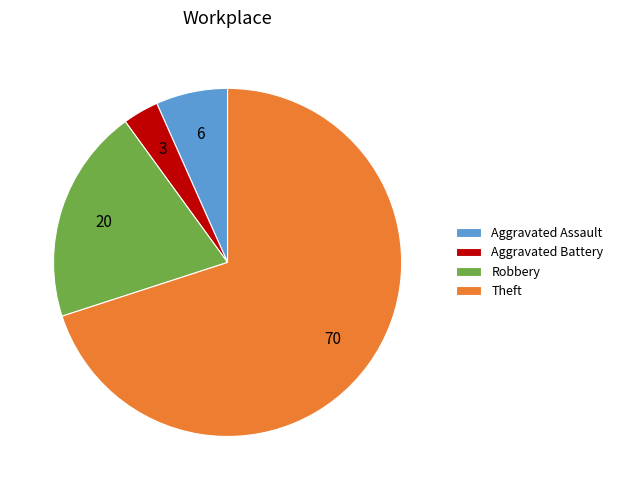

Count the number of slices in the pie.

4